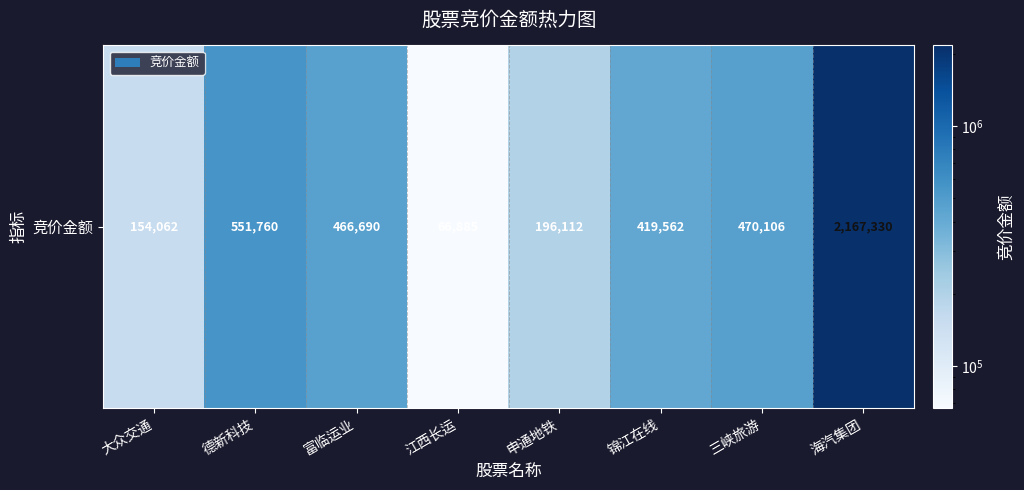

What is the sum of all values?

4492507